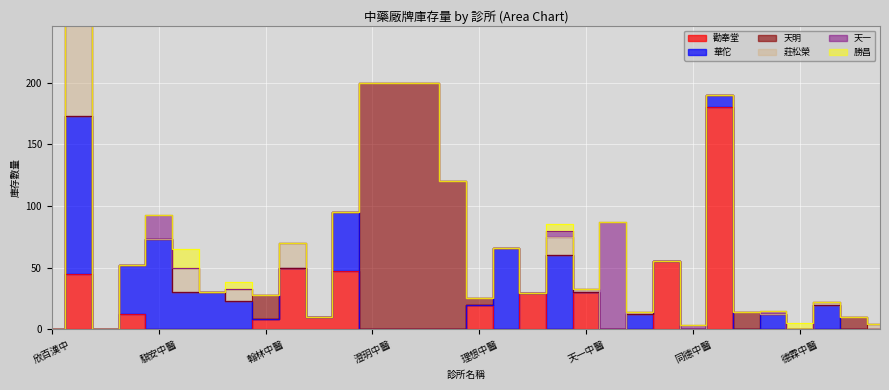

What is the difference between the maximum and minimum values in the 勝昌 series?

15